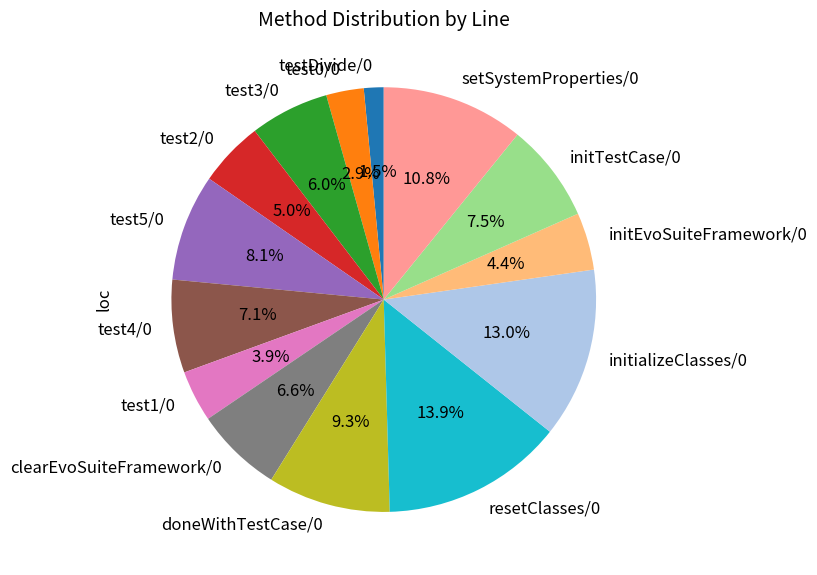

Which category has the biggest portion of the pie?

resetClasses/0